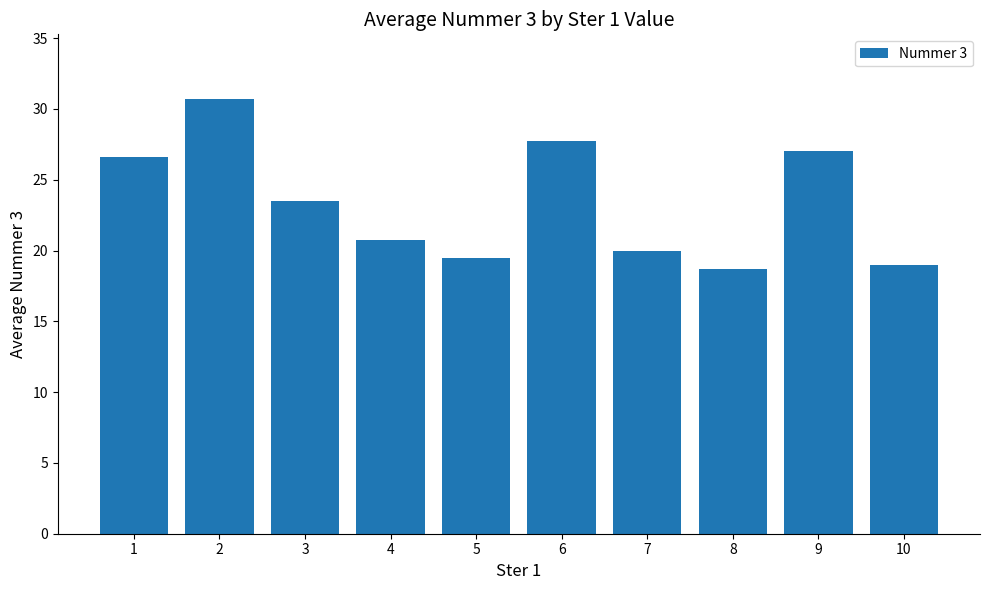

Reading left to right, extract all data points from this chart.

1=26.6	2=30.7	3=23.5	4=20.7	5=19.5	6=27.8	7=20.0	8=18.7	9=27.0	10=19.0